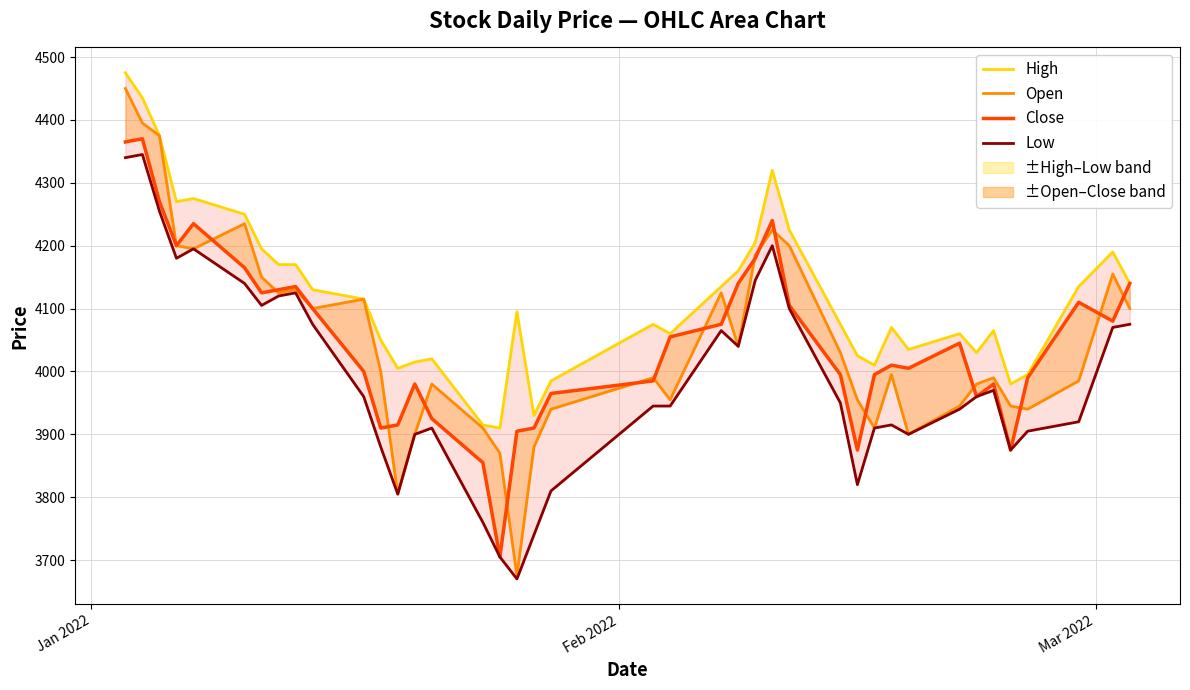

How many lines are shown in the chart?

4